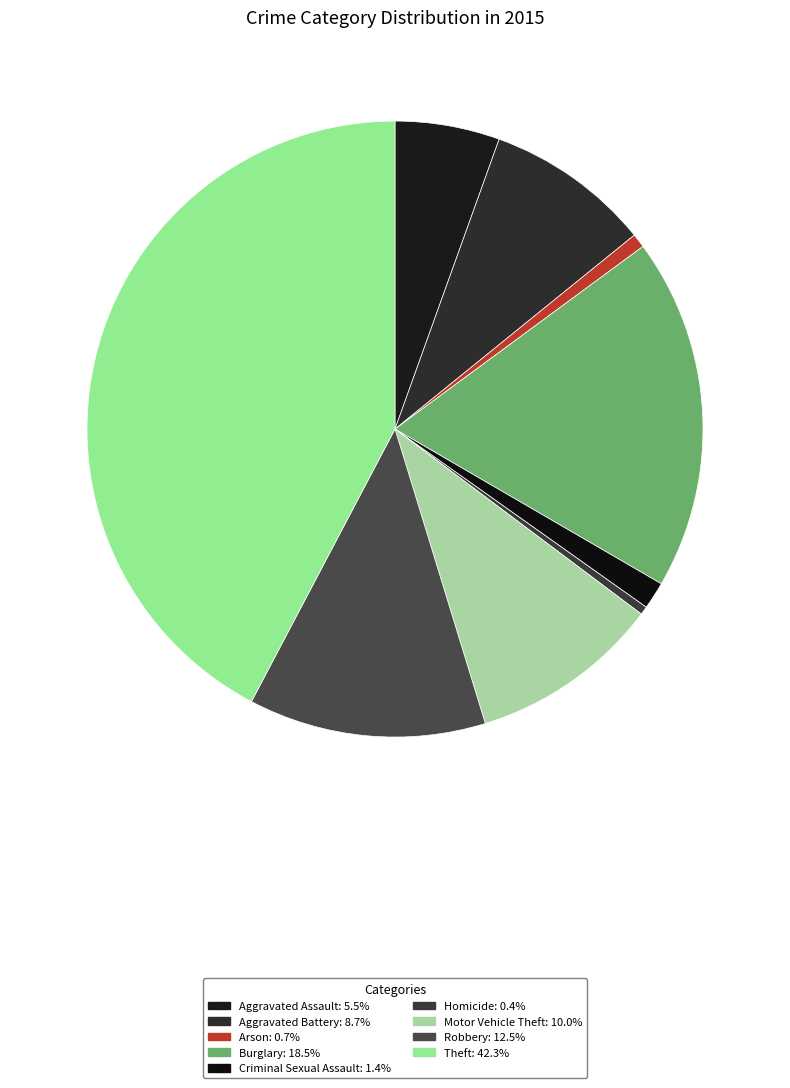

Is it true that Motor Vehicle Theft is 10% of the pie?

True